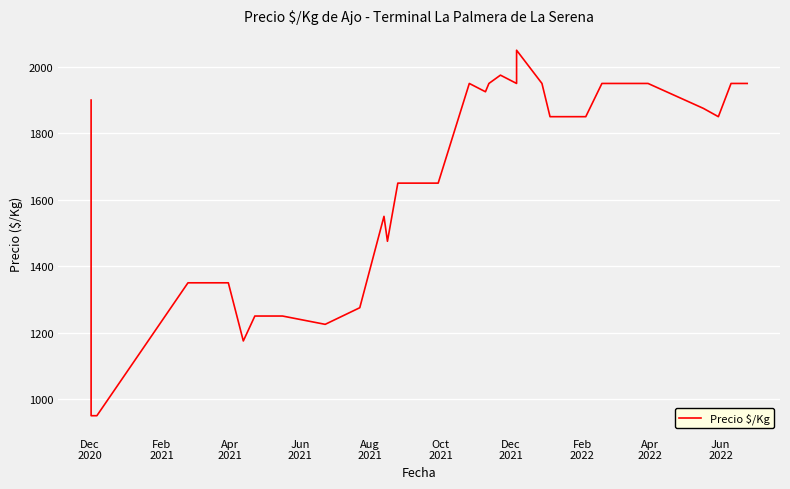

Does the chart display data point markers on the line(s)?

No